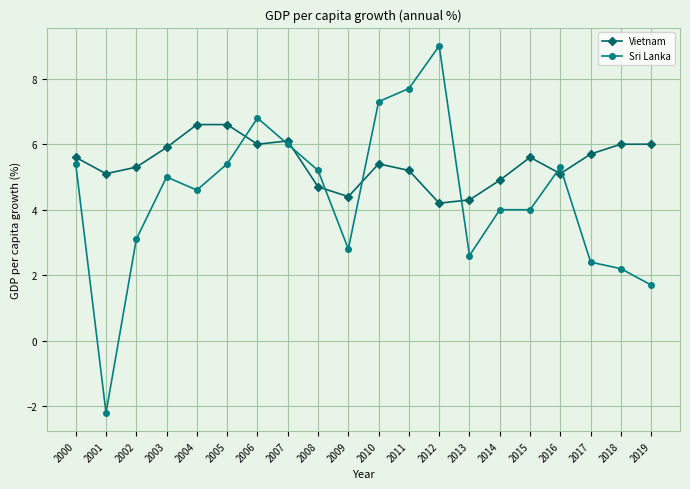

Where is the first local minimum for Sri Lanka?

2001